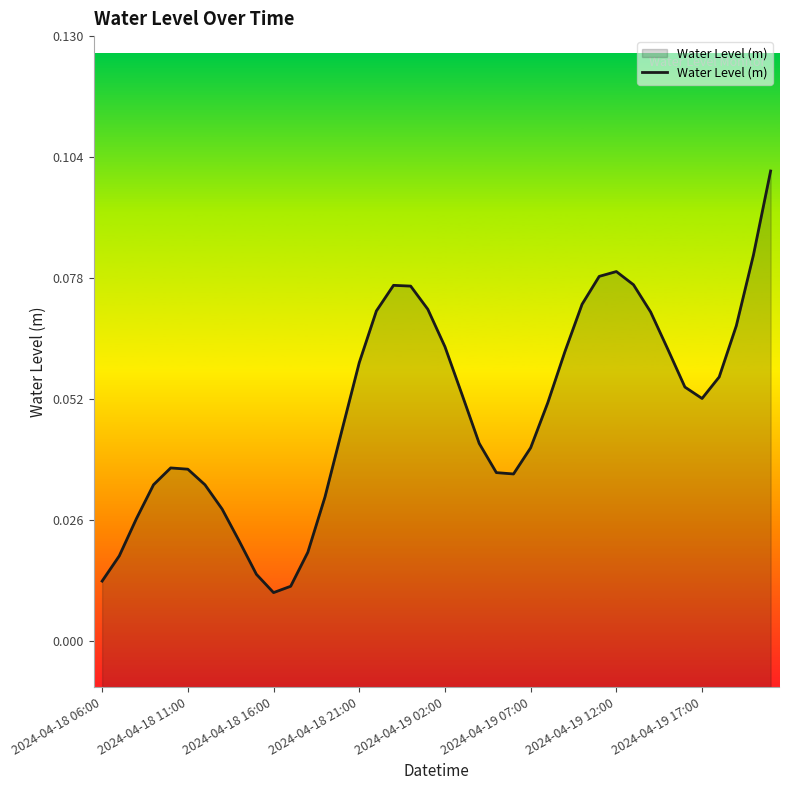

Reading left to right, list all the values displayed in this chart.

0.0	0.0	0.0	0.0	0.0	0.0	0.0	0.0	0.0	0.0	0.0	0.0	0.0	0.0	0.0	0.1	0.1	0.1	0.1	0.1	0.1	0.1	0.0	0.0	0.0	0.0	0.1	0.1	0.1	0.1	0.1	0.1	0.1	0.1	0.1	0.1	0.1	0.1	0.1	0.1